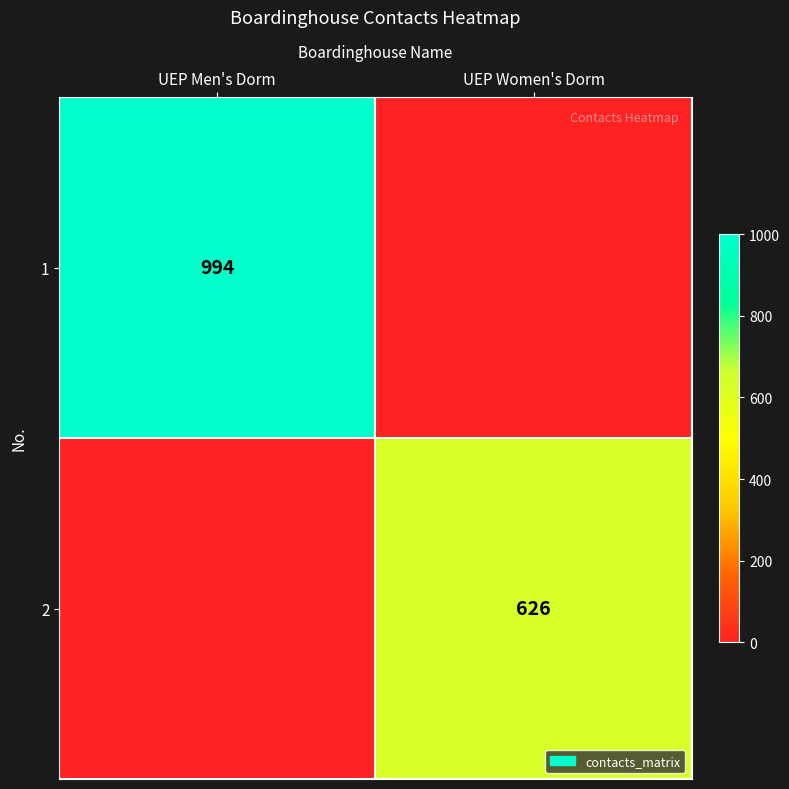

True or false: 1 has a value of 475 at UEP Men's Dorm.

False